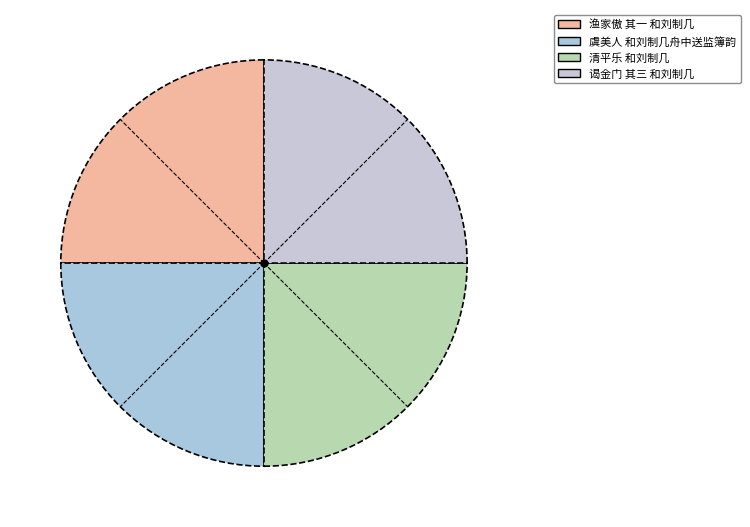

The 虞美人 和刘制几舟中送监簿韵 slice represents 25% of the pie. True or false?

True